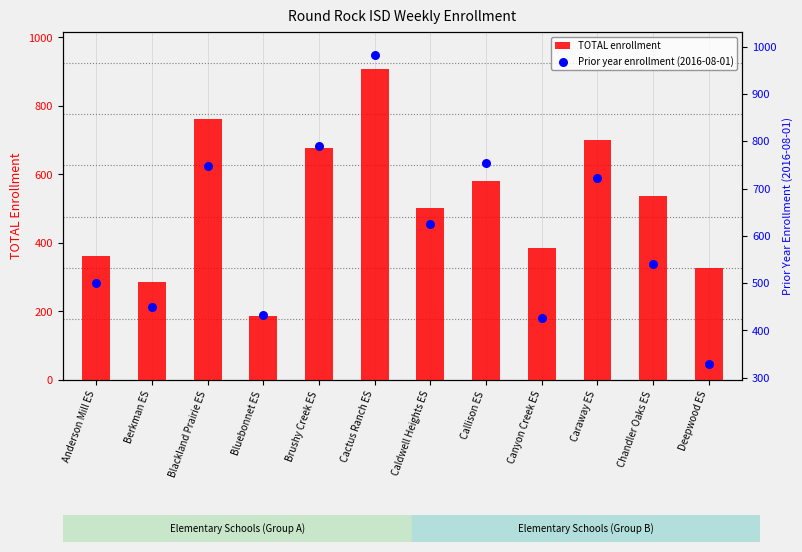

Which series reaches the maximum Y coordinate?

Prior year enrollment (2016-08-01)